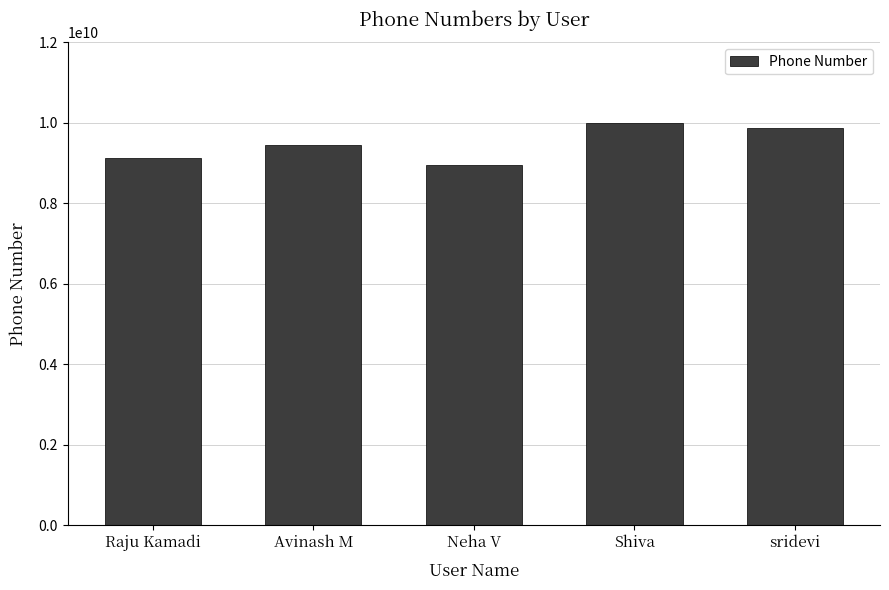

What value does the data have at sridevi, to the nearest 10?

9875846210